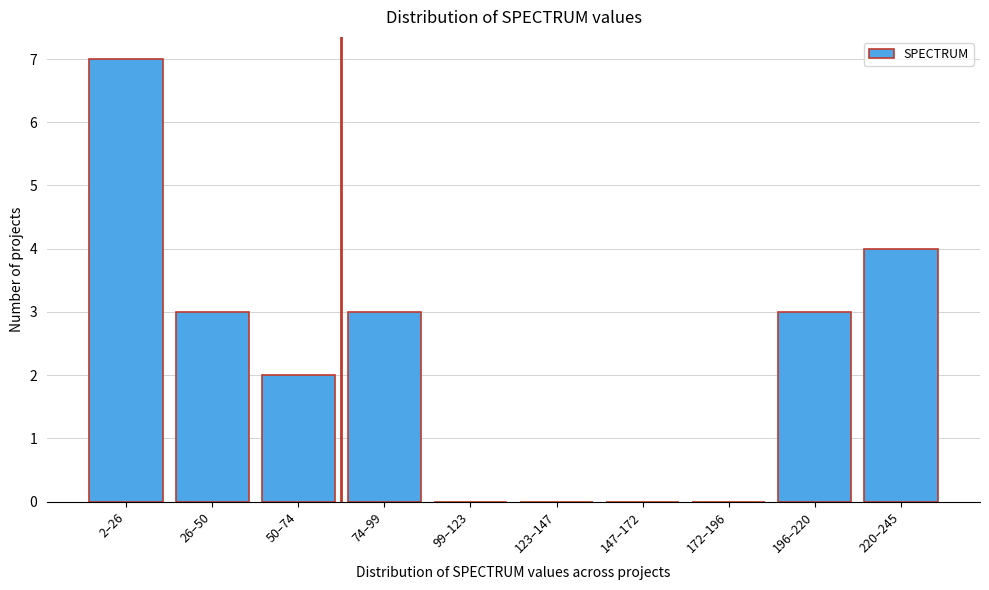

Reading left to right, extract all data points from this chart.

2–26=7	26–50=3	50–74=2	74–99=3	99–123=0	123–147=0	147–172=0	172–196=0	196–220=3	220–245=4